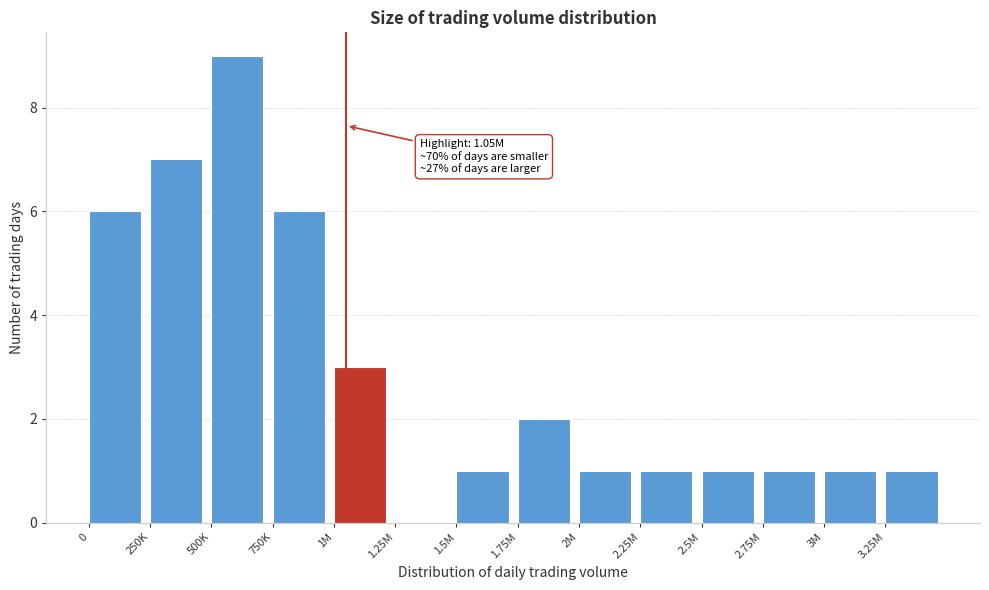

Reading left to right, list all the values displayed in this chart.

0=6	250K=7	500K=9	750K=6	1M=3	1.25M=0	1.5M=1	1.75M=2	2M=1	2.25M=1	2.5M=1	2.75M=1	3M=1	3.25M=1